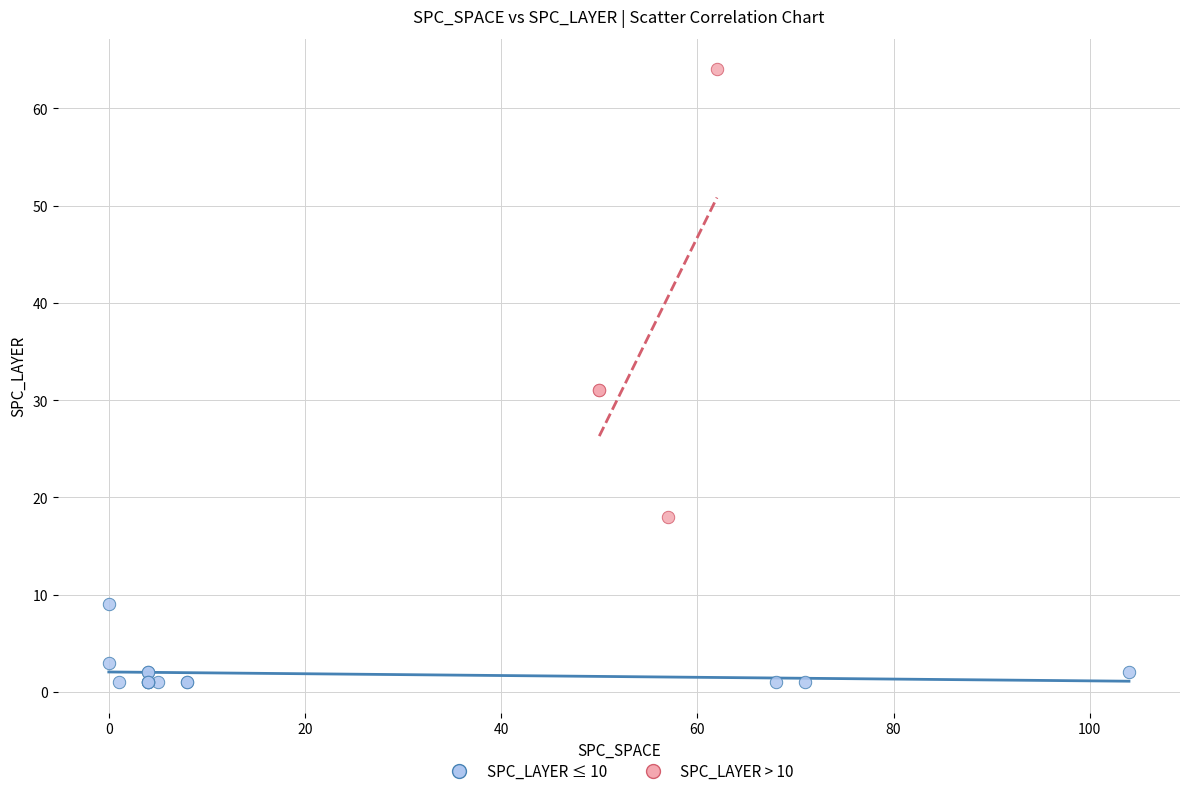

Which series has the largest Y range (max minus min)?

SPC_LAYER > 10